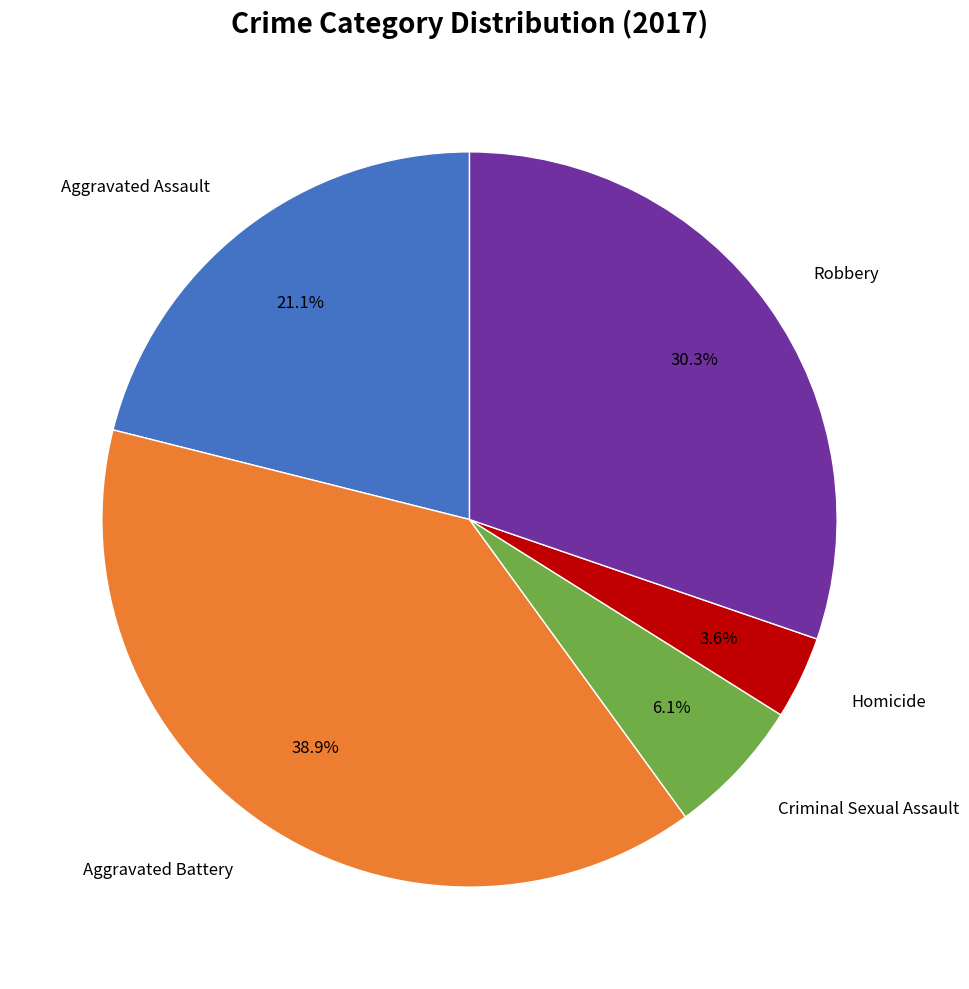

Is there a majority slice in this chart?

No